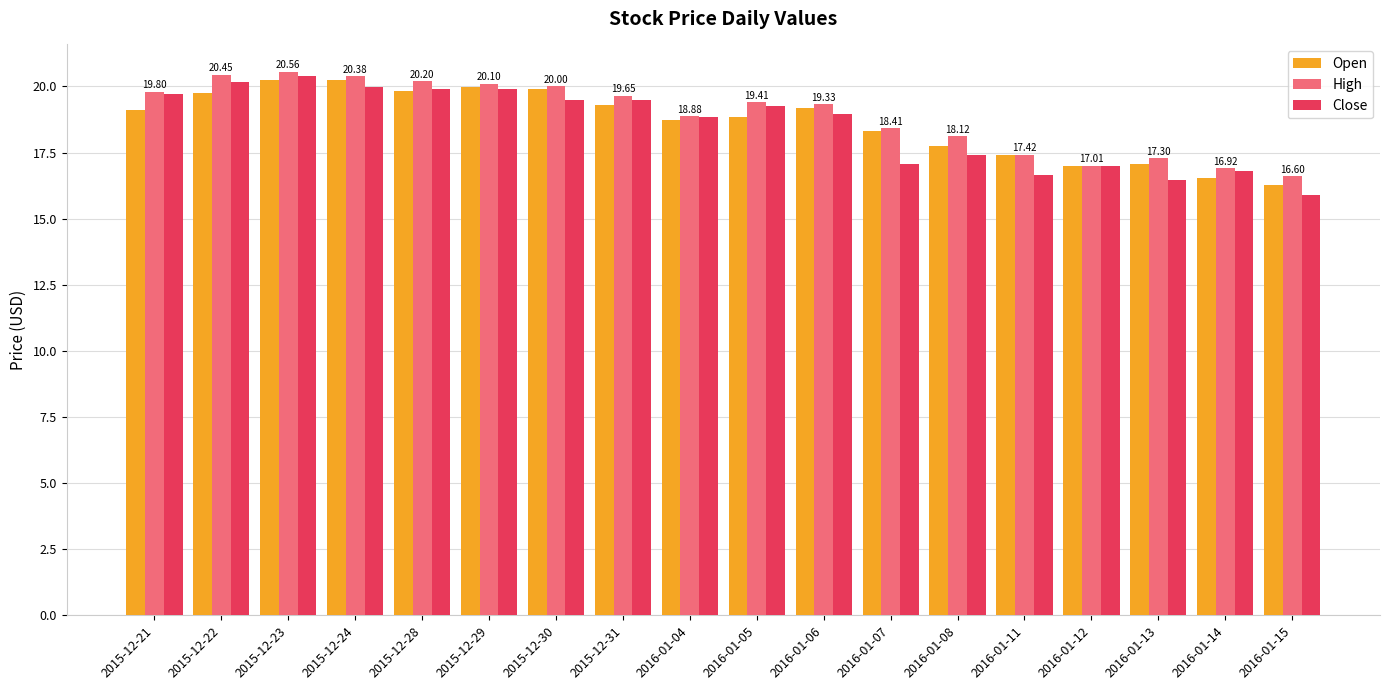

Which series has the largest total across all categories?

High